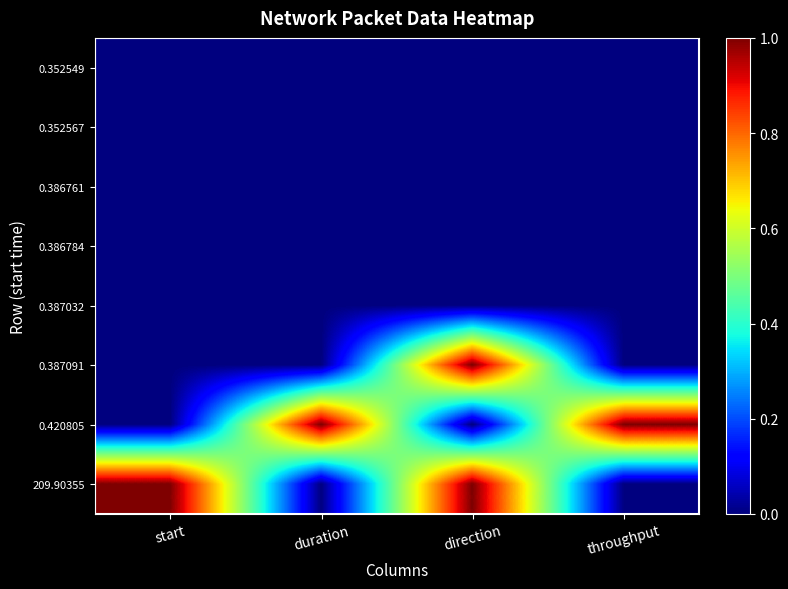

Reading right to left, list all the values displayed in this chart.

0.352549: throughput=0.0	direction=0.0	duration=0.0	start=0.0
0.352567: throughput=0.0	direction=0.0	duration=0.0	start=0.0
0.386761: throughput=0.0	direction=0.0	duration=0.0	start=0.0
0.386784: throughput=0.0	direction=0.0	duration=0.0	start=0.0
0.387032: throughput=0.0	direction=0.0	duration=0.0	start=0.0
0.387091: throughput=0.0	direction=1.0	duration=0.0	start=0.0
0.420805: throughput=1.0	direction=0.0	duration=1.0	start=0.0
209.90355: throughput=0.0	direction=1.0	duration=0.0	start=1.0